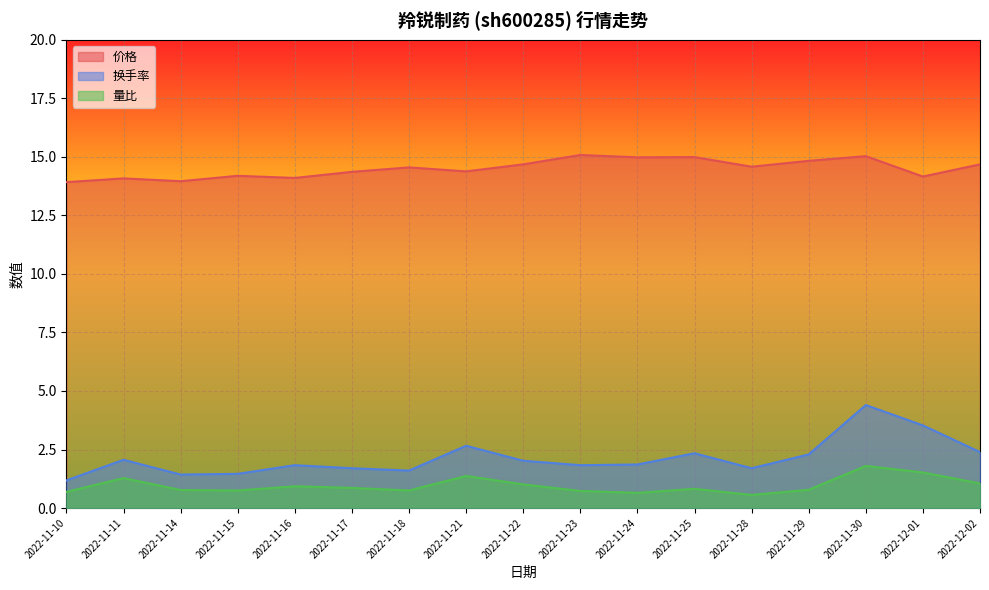

How many interior local peaks does the 量比 series have?

5